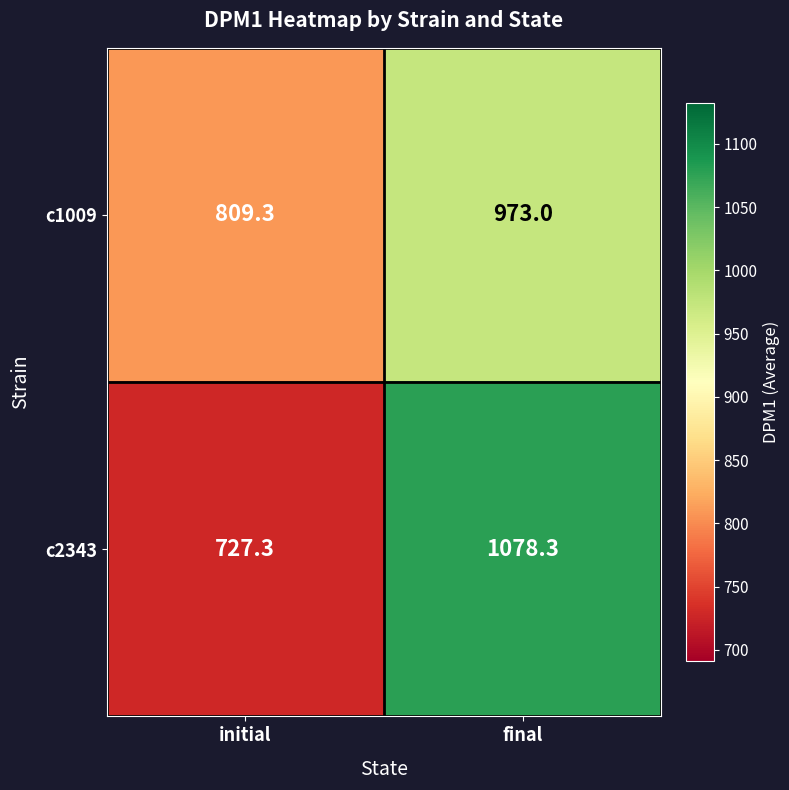

List the series in order of their overall mean, highest first.

c2343, c1009